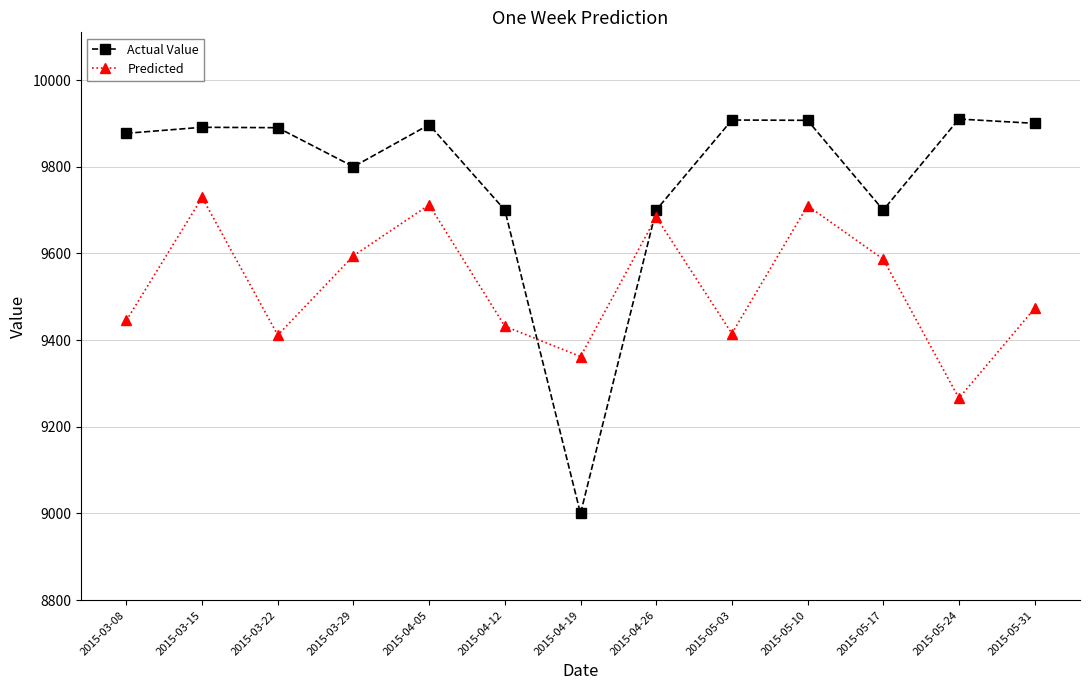

What is the average value of the Actual Value series?

9775.4